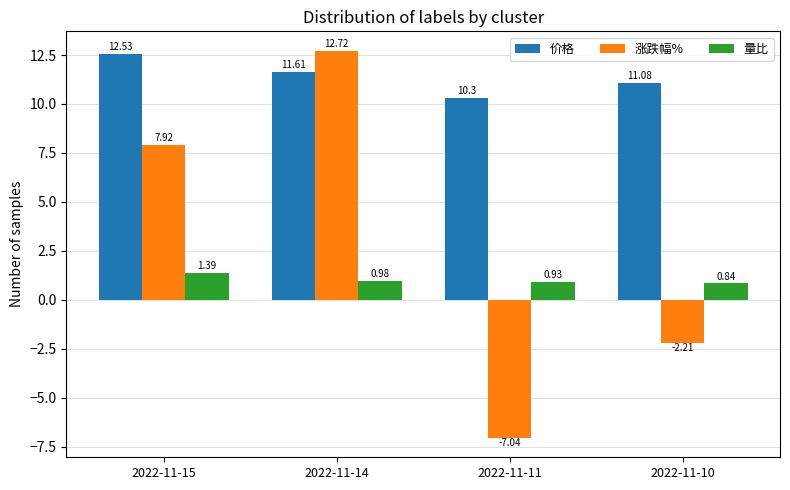

What is the total value across all series at 2022-11-11?

4.2